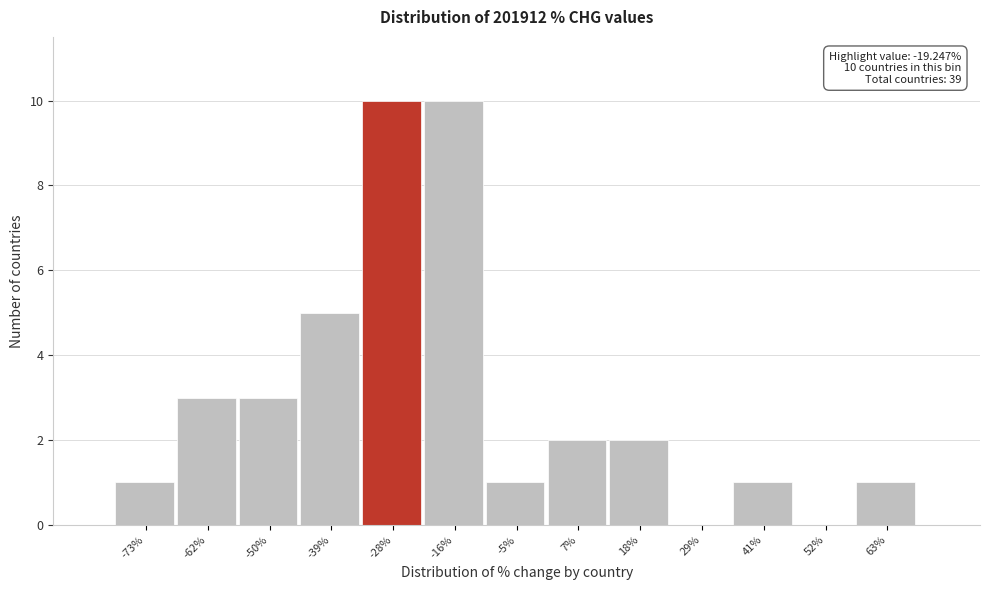

Reading left to right, transcribe all the data shown in this chart.

-73%=1	-62%=3	-50%=3	-39%=5	-28%=10	-16%=10	-5%=1	7%=2	18%=2	29%=0	41%=1	52%=0	63%=1